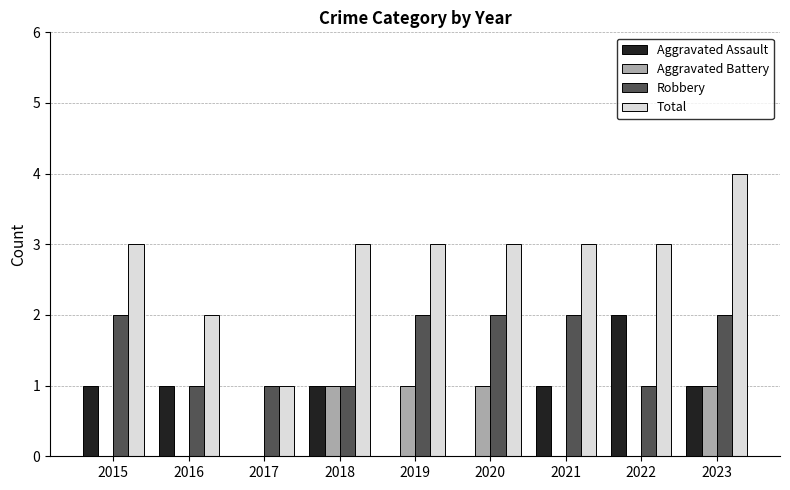

Which category has the highest value across all series?

2023